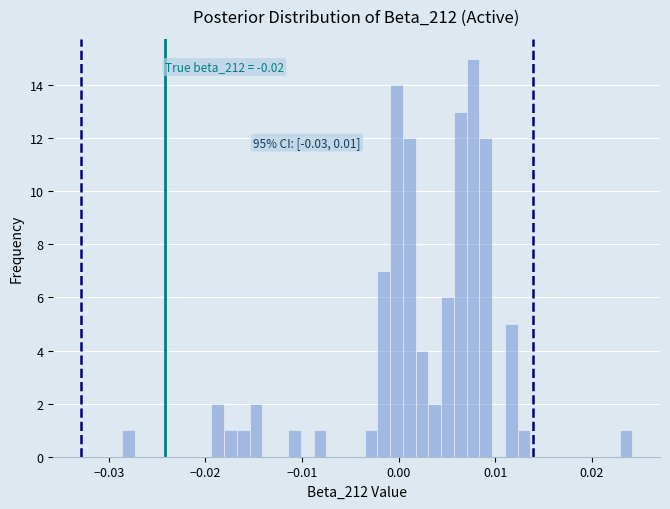

Read against the x-axis, roughly where is the centre of the tallest bar?

0.008